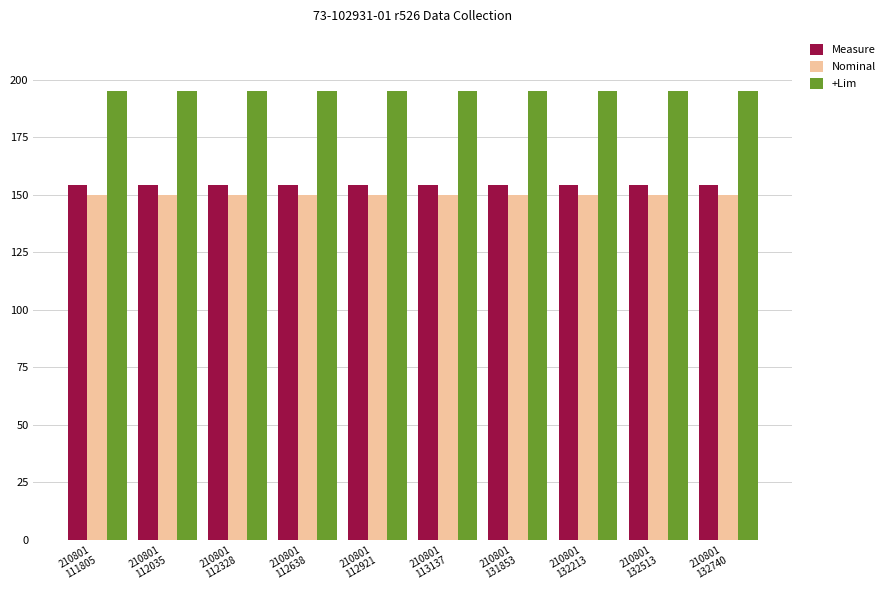

What are all the series names shown in the legend?

Measure, Nominal, +Lim